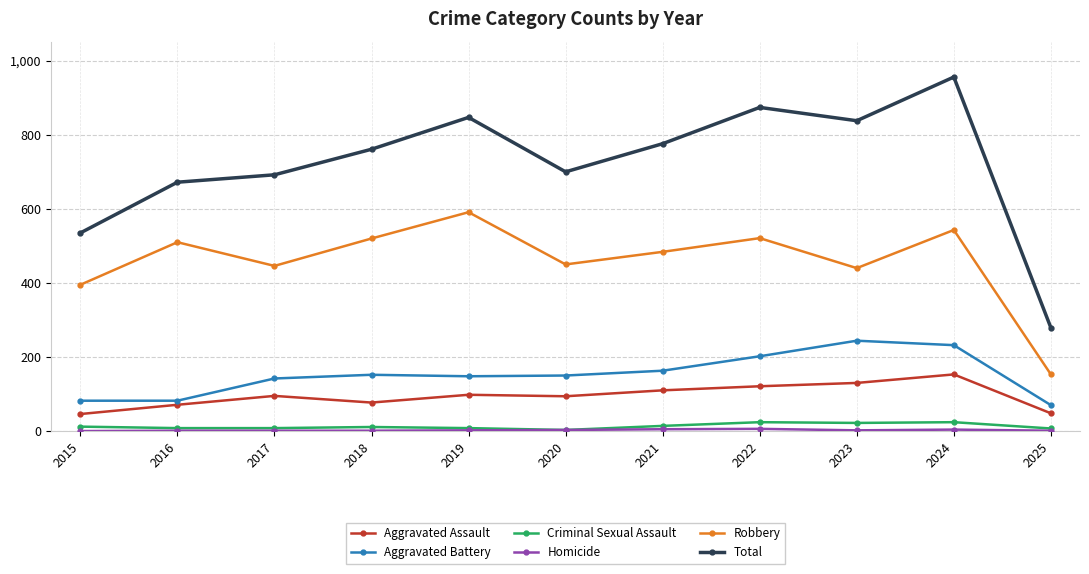

The value of Aggravated Battery at 2025 is 115. True or false?

False